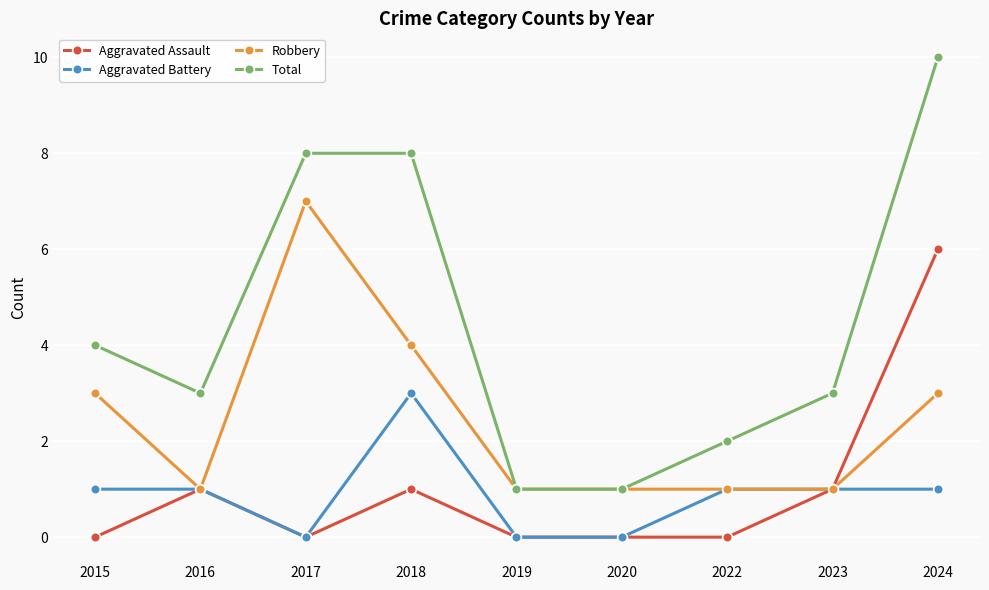

What is the maximum value shown in the chart?

10